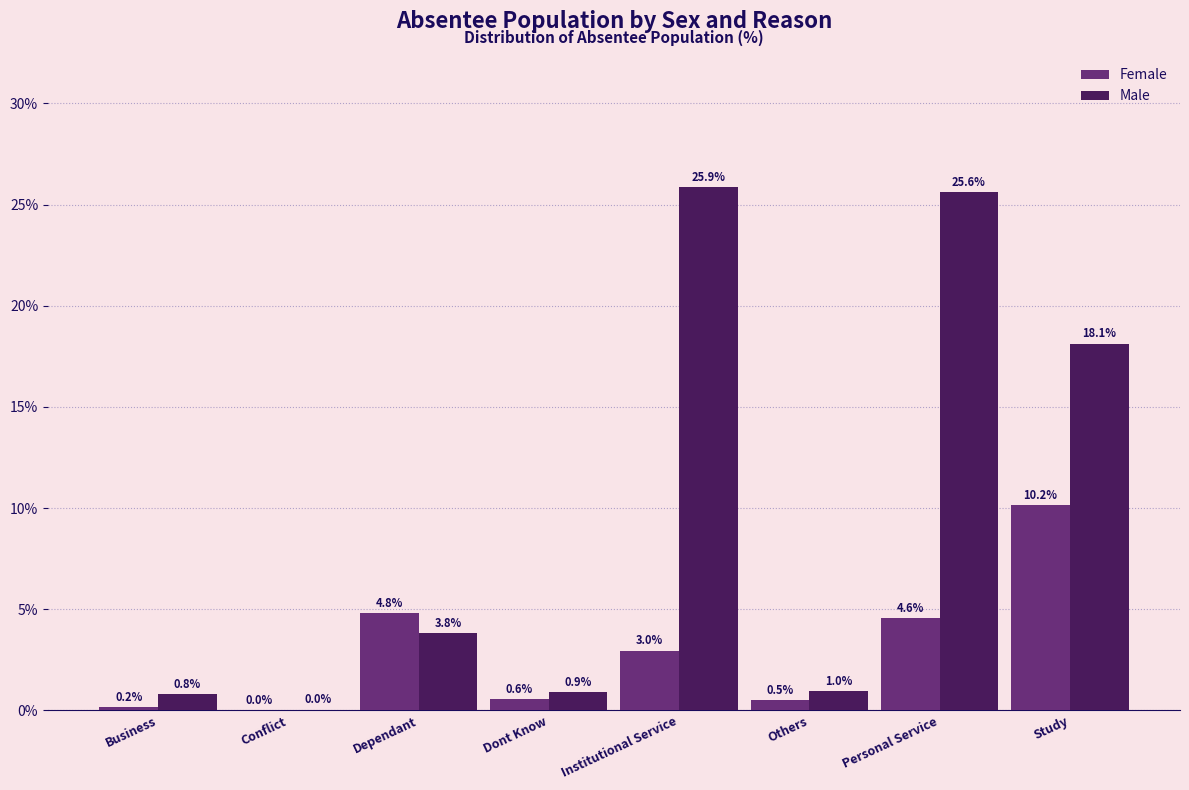

Between Dont Know and Personal Service, which series saw the biggest shift?

Male